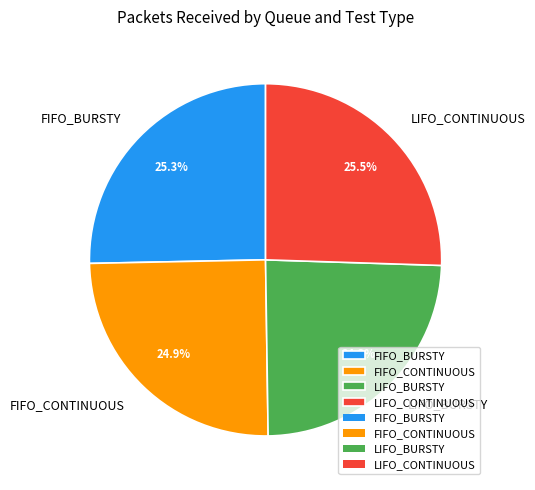

How many slices are in this pie chart?

4